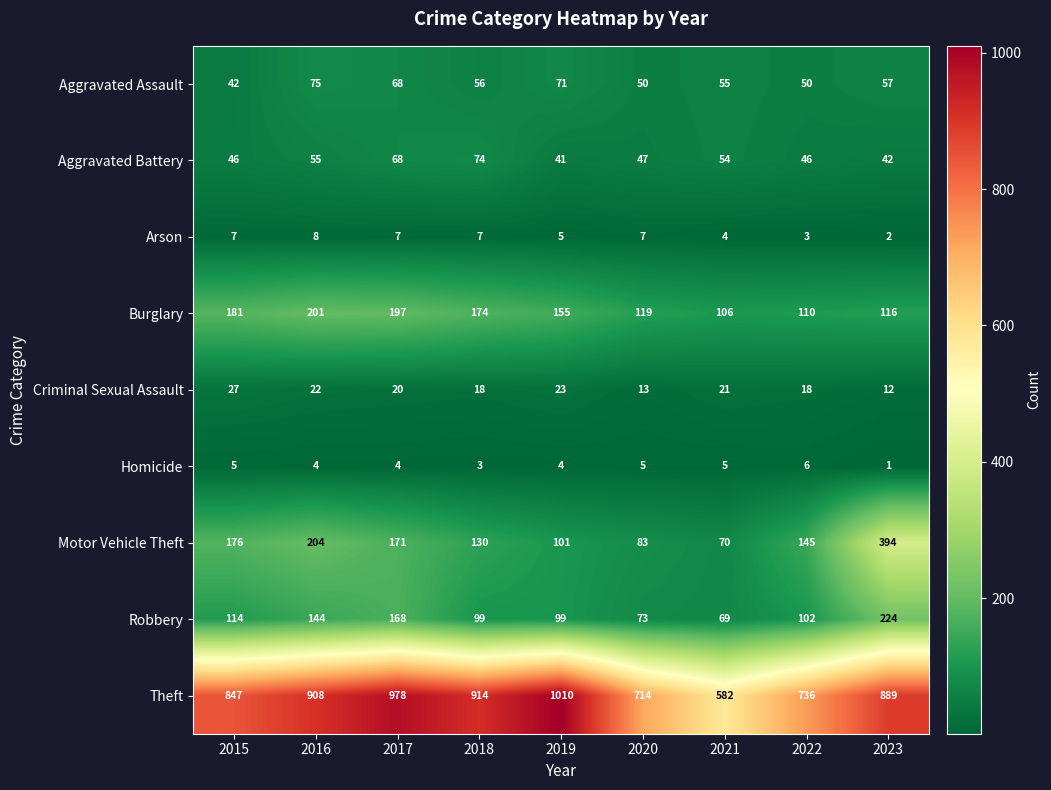

Rank the series by their maximum value, from lowest to highest.

Homicide, Arson, Criminal Sexual Assault, Aggravated Battery, Aggravated Assault, Burglary, Robbery, Motor Vehicle Theft, Theft